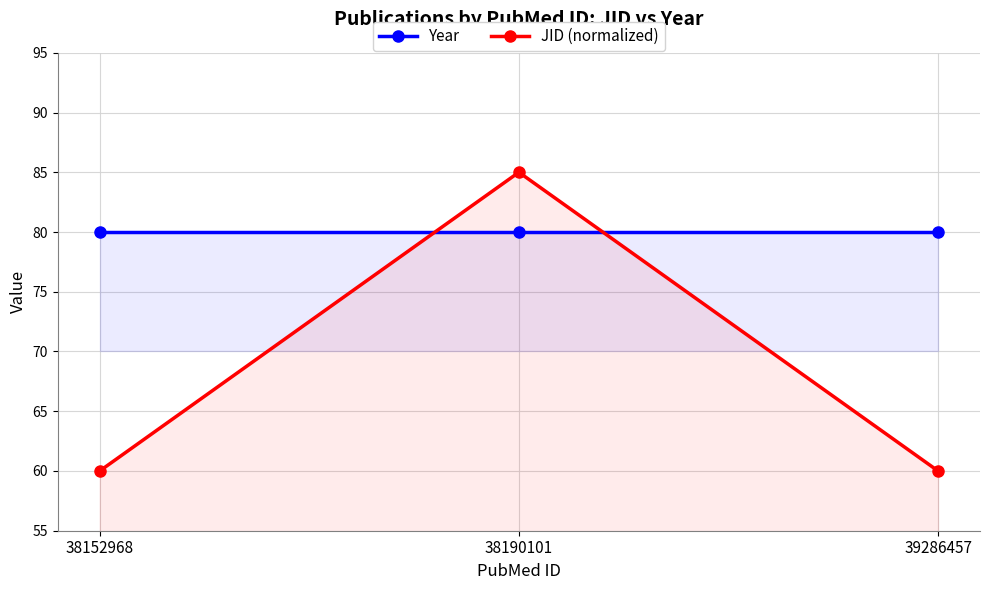

How many categories are shown in the chart?

3